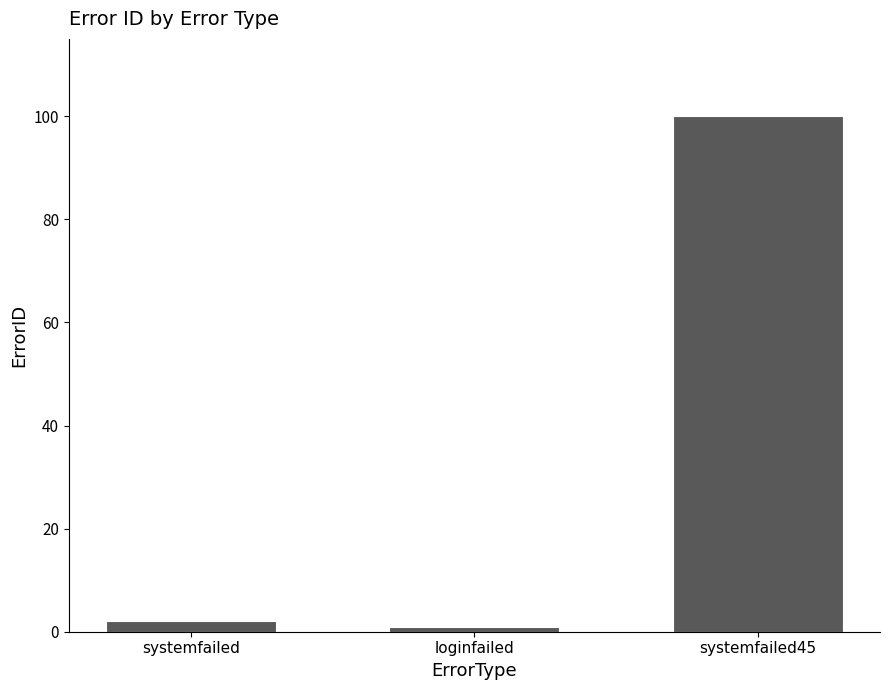

Does the chart contain stacked bars?

No